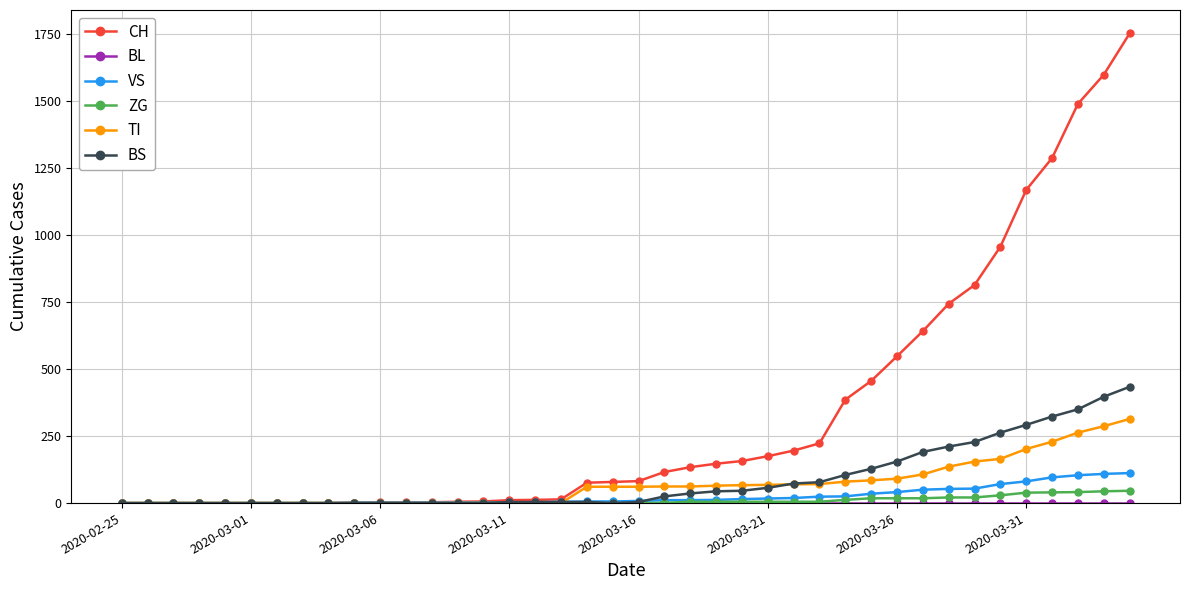

Which series has the largest range (max minus min)?

CH